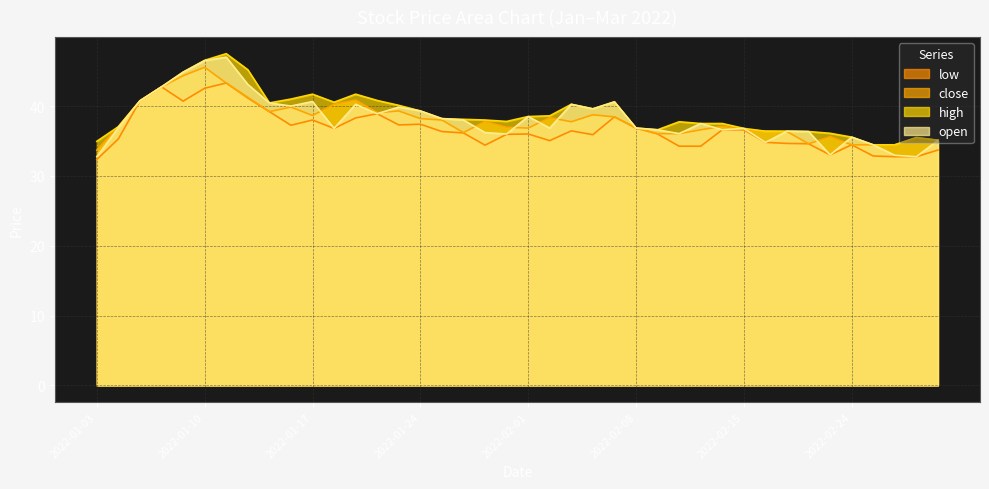

What is the label of the 12th point from the right?

2022-02-11